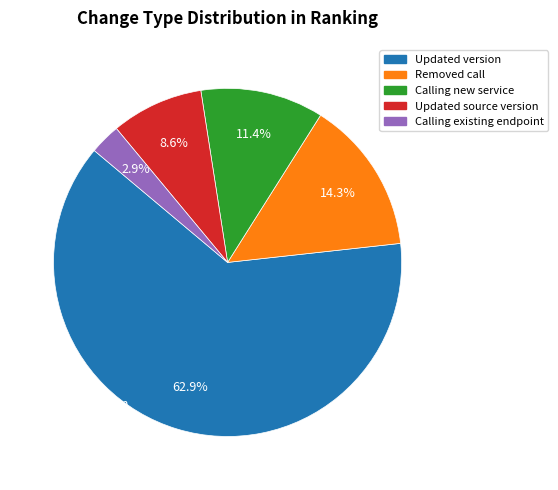

Count the number of slices in the pie.

5